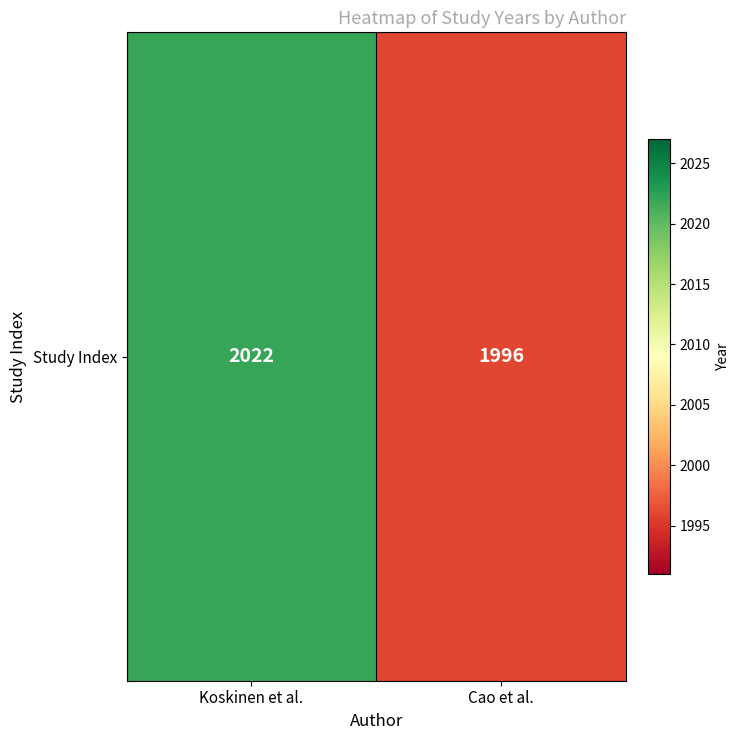

What is the change in value from Koskinen et al. to Cao et al.?

-26